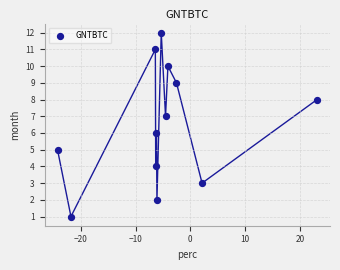

What is the range of Y values (max minus min)?

11